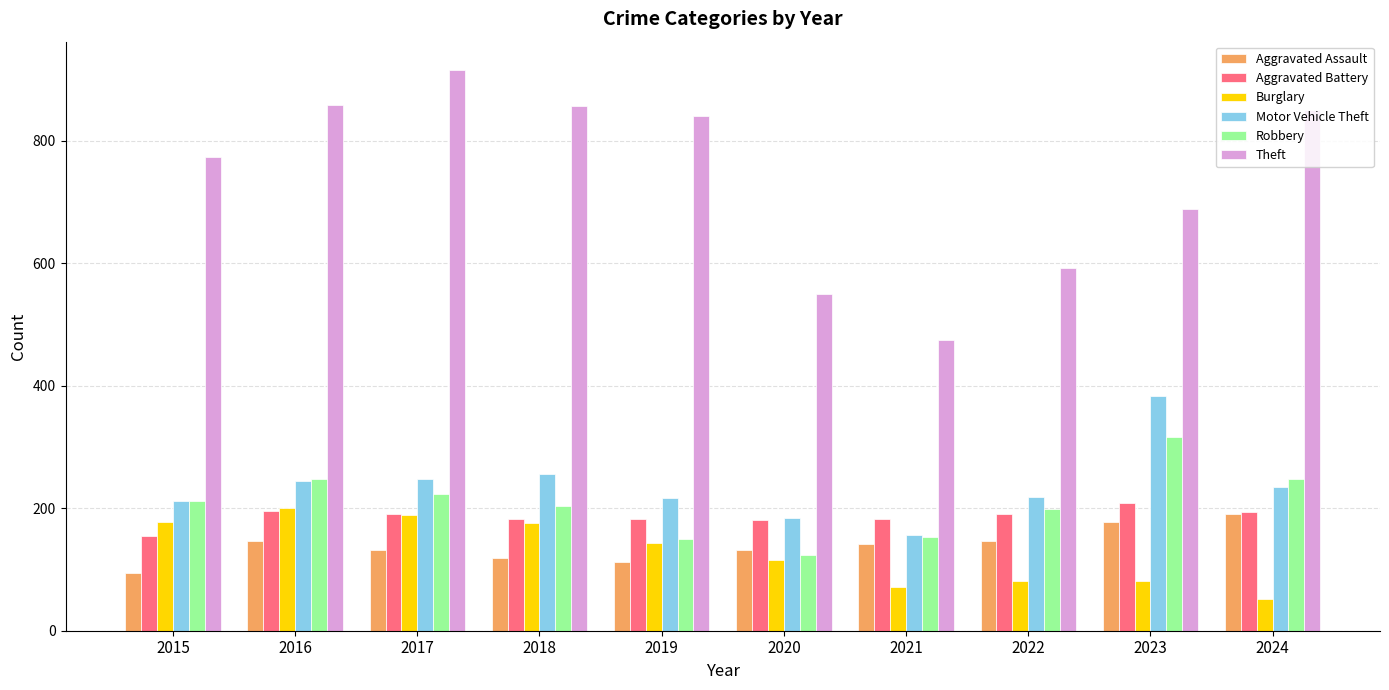

What value does the Aggravated Assault series have at 2017?

131